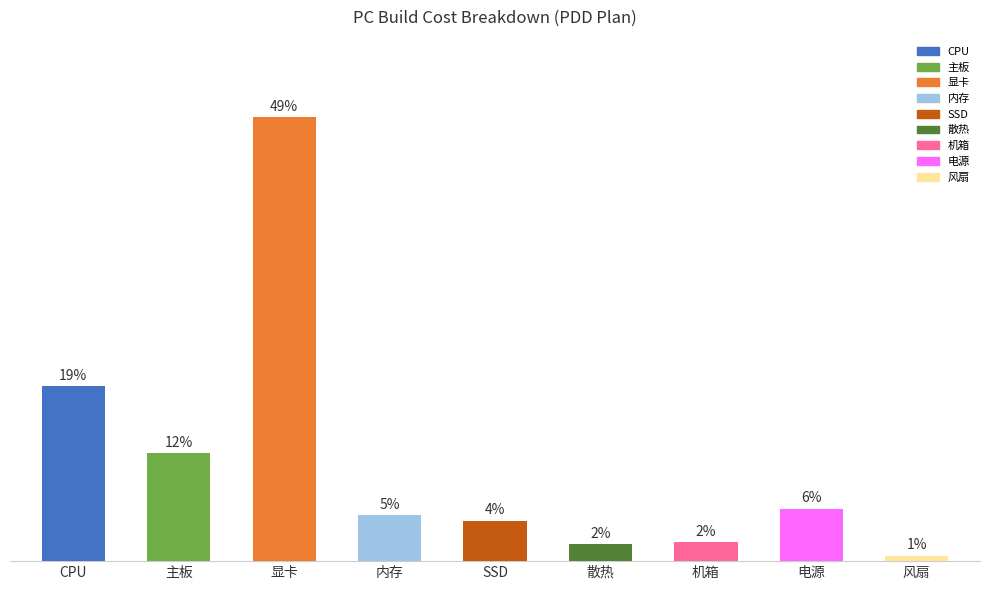

Are the bars horizontal?

No